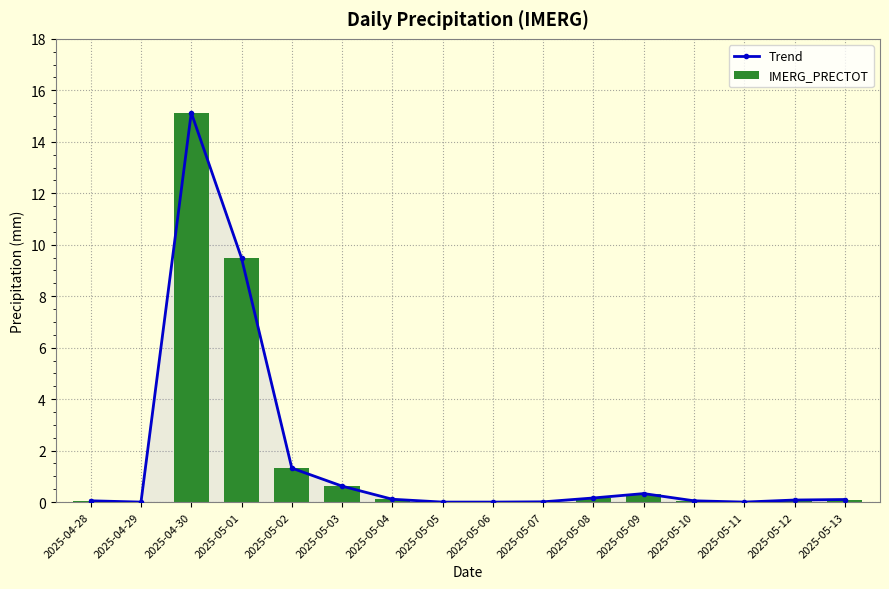

What position from the right is 2025-05-02?

12